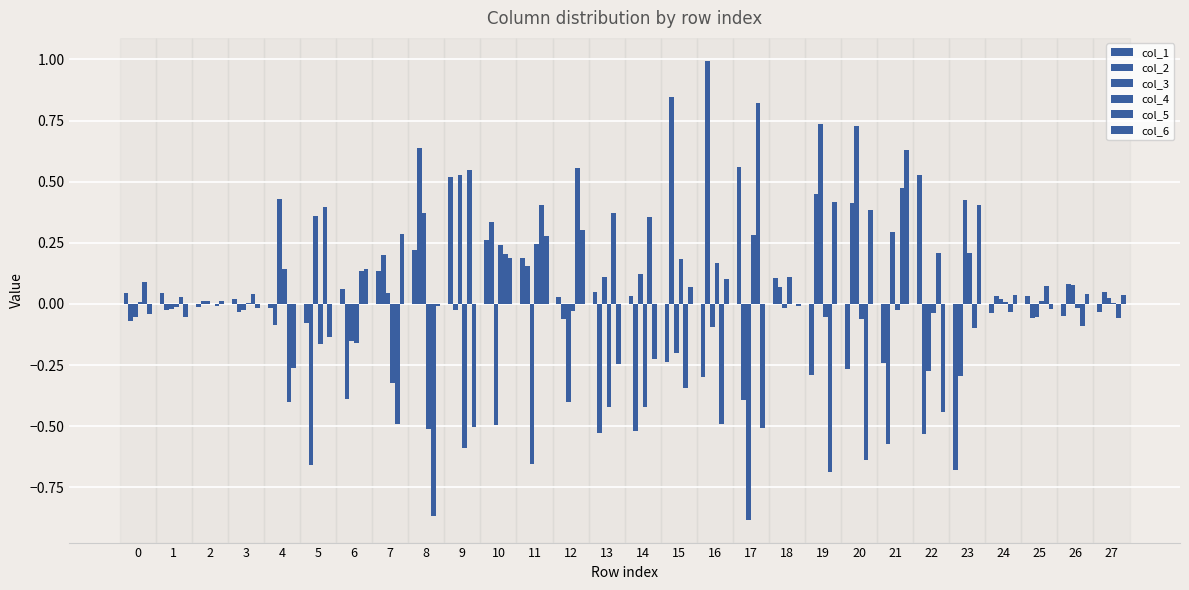

What is the value of the col_3 bar at the 9th from the left?

0.4